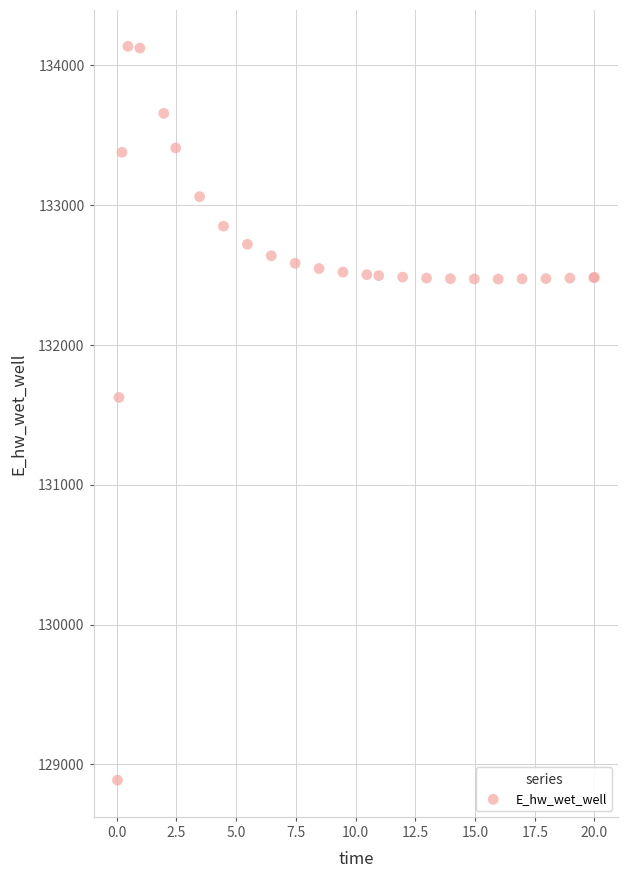

What Y value in the scatter plot is closest to 131510?

131623.7